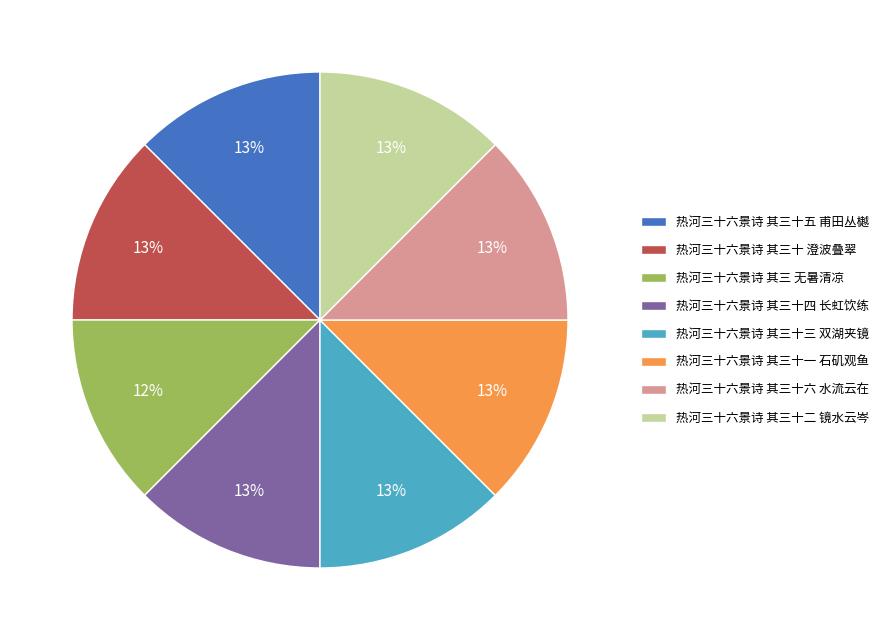

To the nearest percent, what is the average slice percentage?

12%